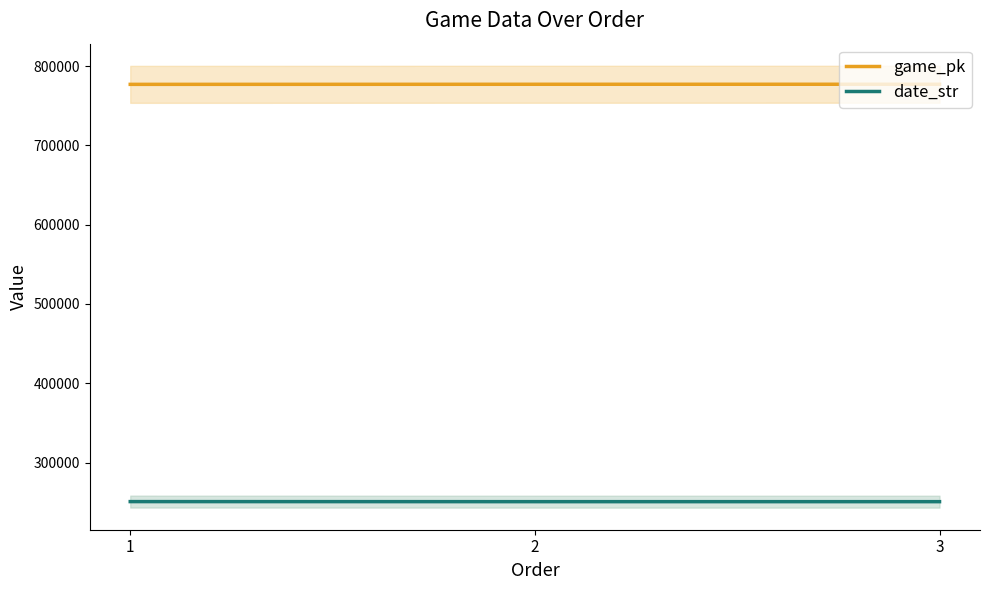

Reading right to left, extract all data points from this chart.

game_pk: 3=777010	2=776975	1=776876
date_str: 3=250726	2=250727	1=250804